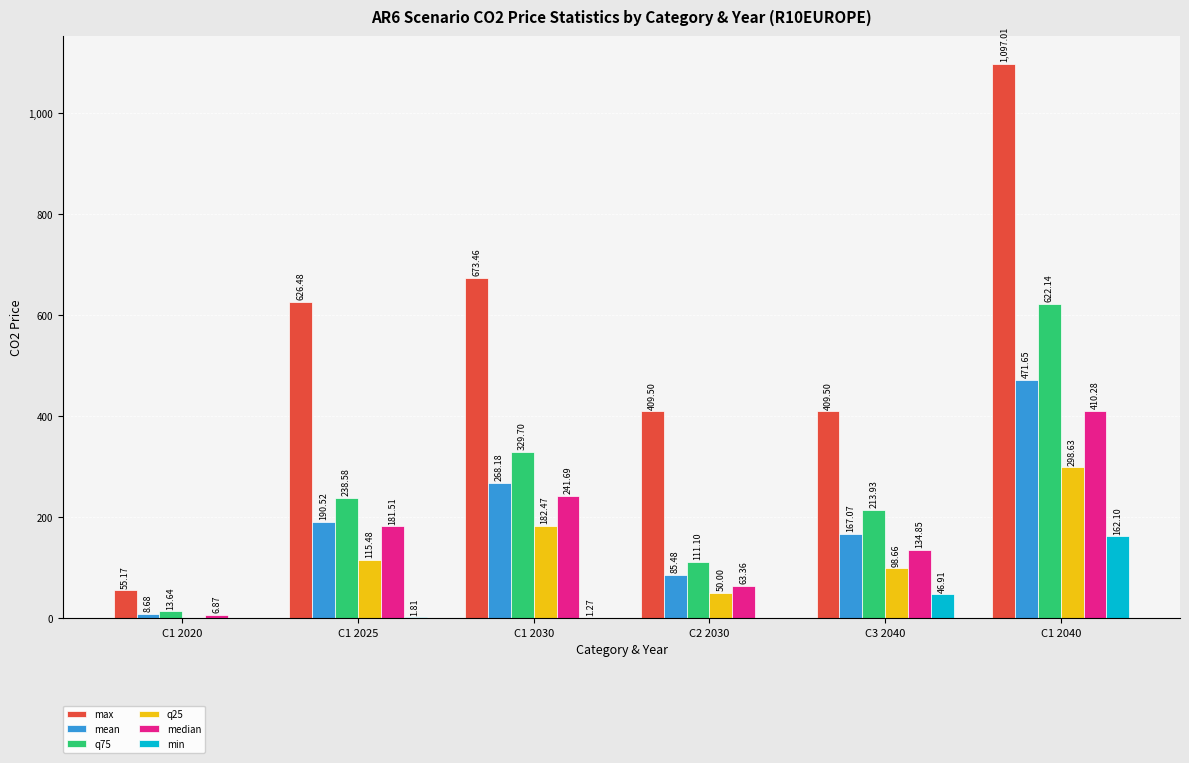

Between C3 2040 and C1 2040, which series saw the biggest shift?

max